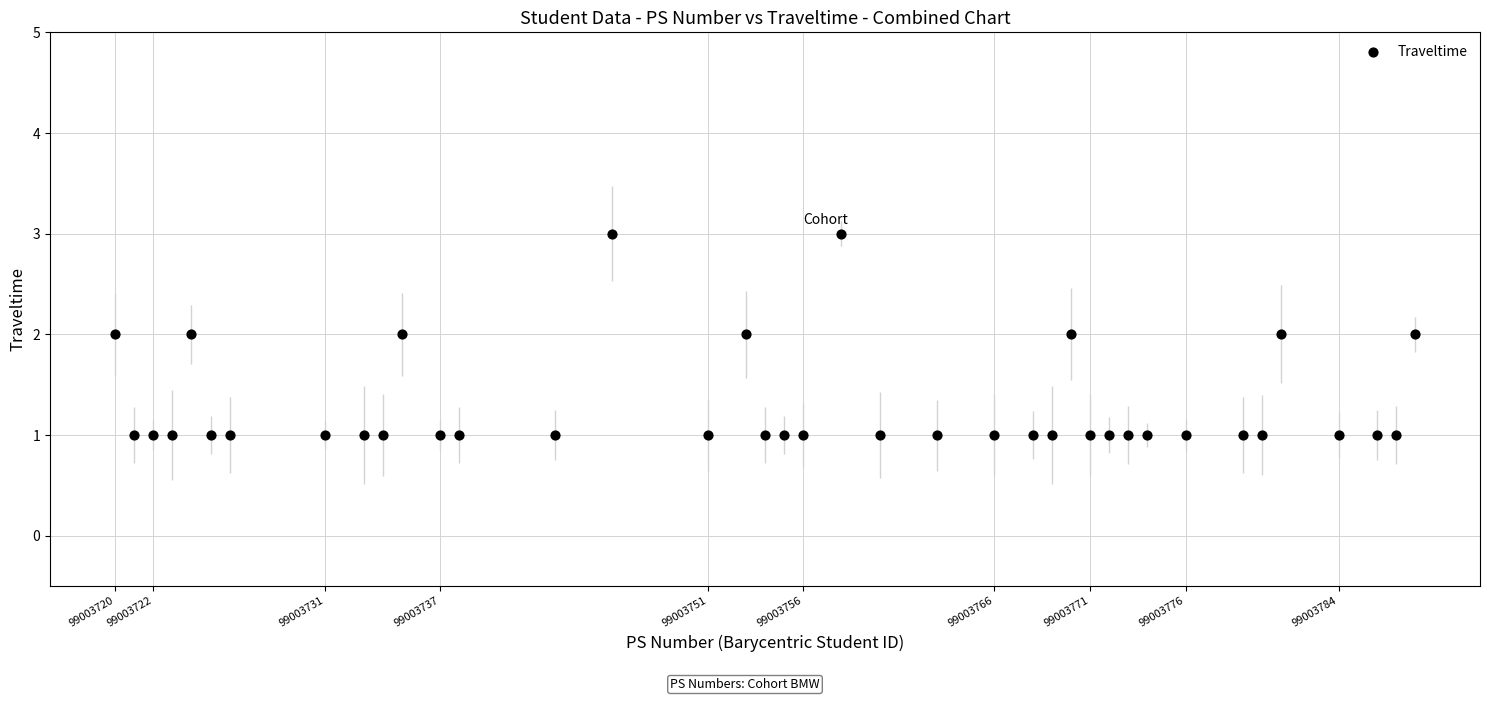

What is the range of X values (max minus min)?

68